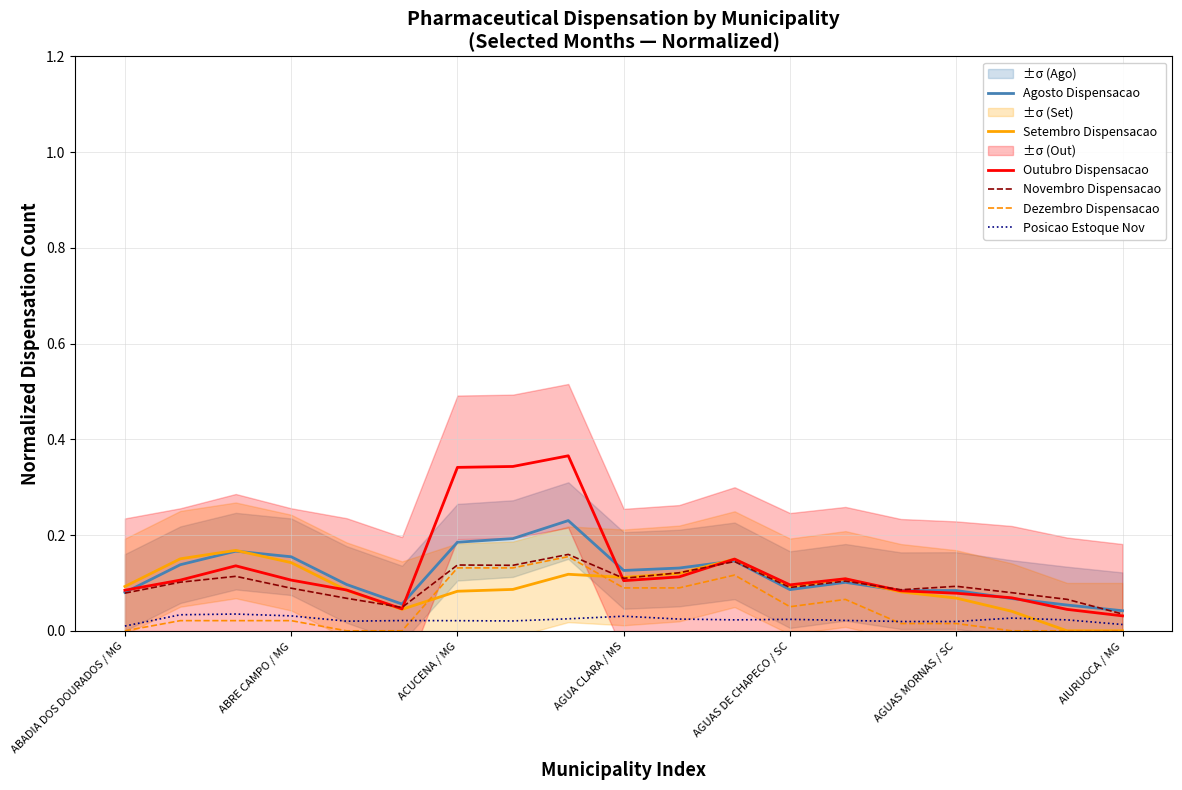

True or false: Dezembro Dispensacao and Agosto Dispensacao cross at least once.

False